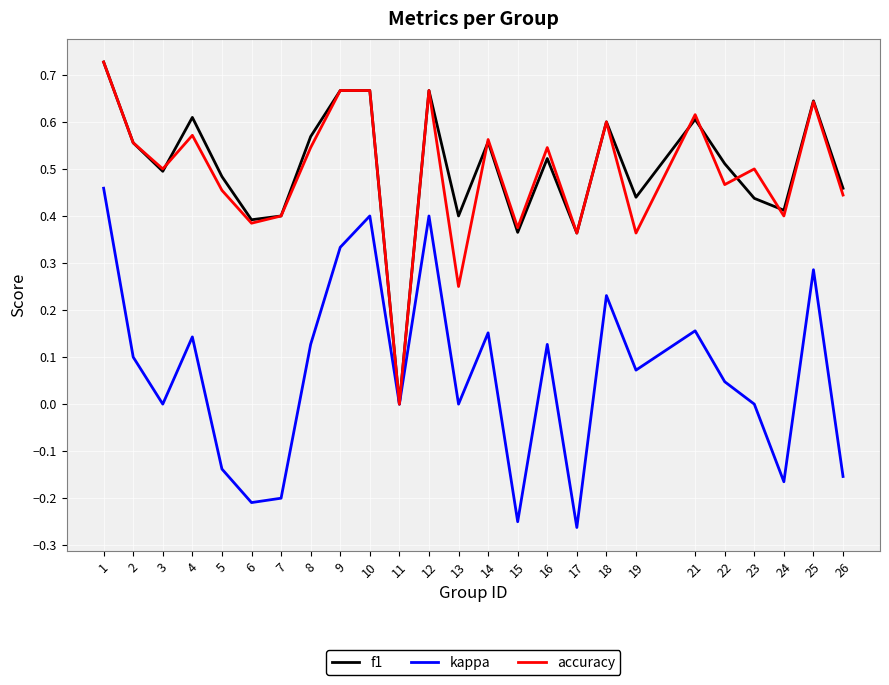

How many f1 values are between 0 and 1?

25